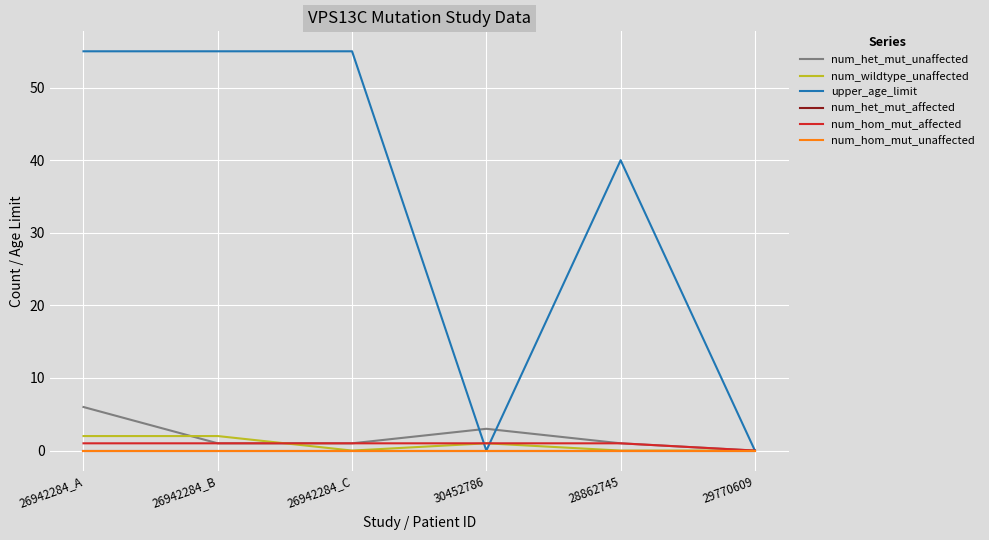

The value of num_wildtype_unaffected at 30452786 is 0. True or false?

False